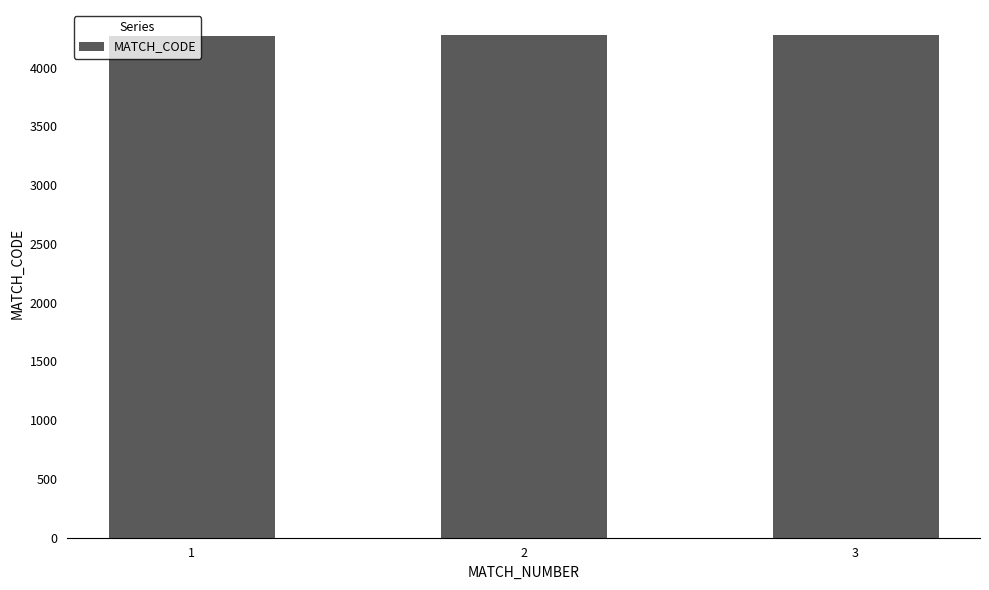

Is it true that the value at 1 is 6033?

False